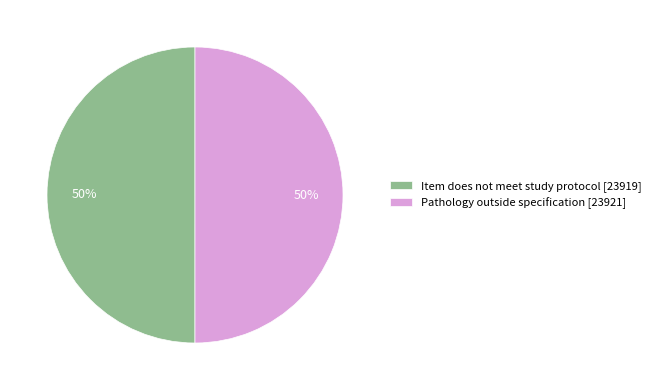

Is it true that Item does not meet study protocol is 50% of the pie?

True